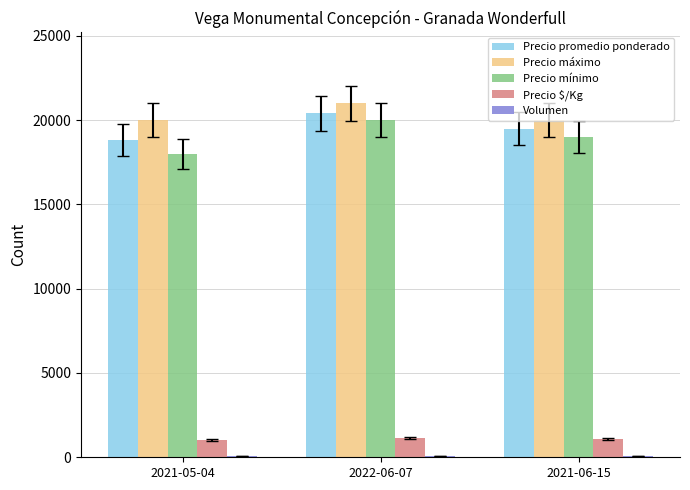

The value of Precio máximo at 2021-06-15 is 27406. True or false?

False